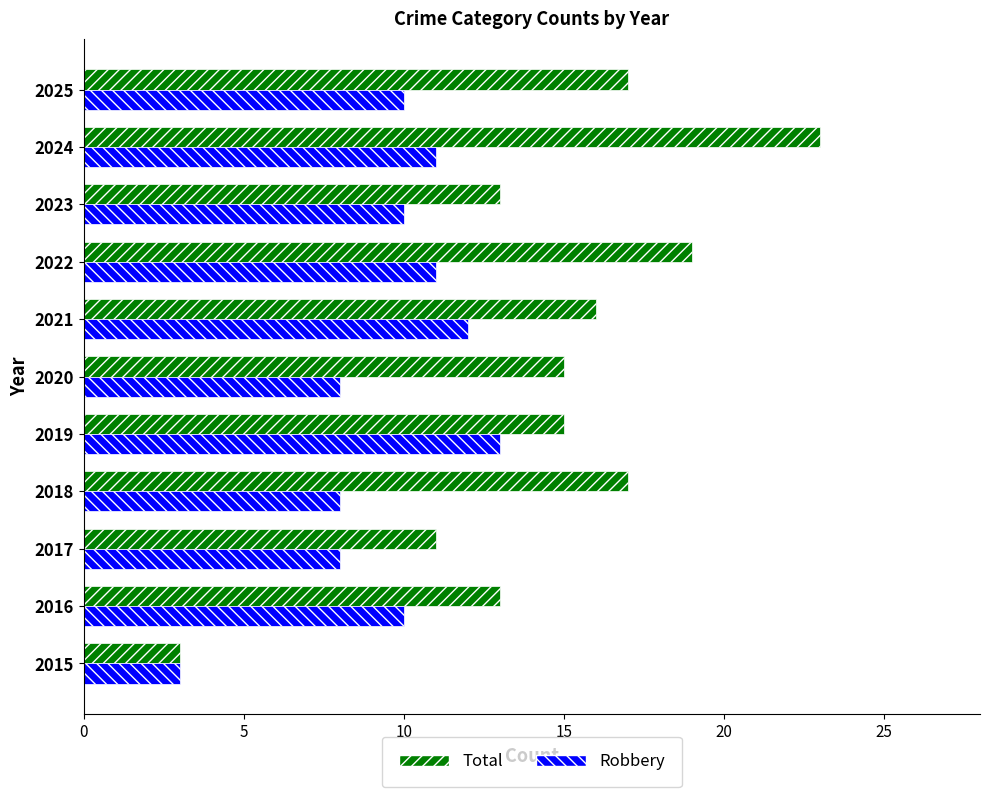

Is it true that Robbery equals 8 at 2017?

True